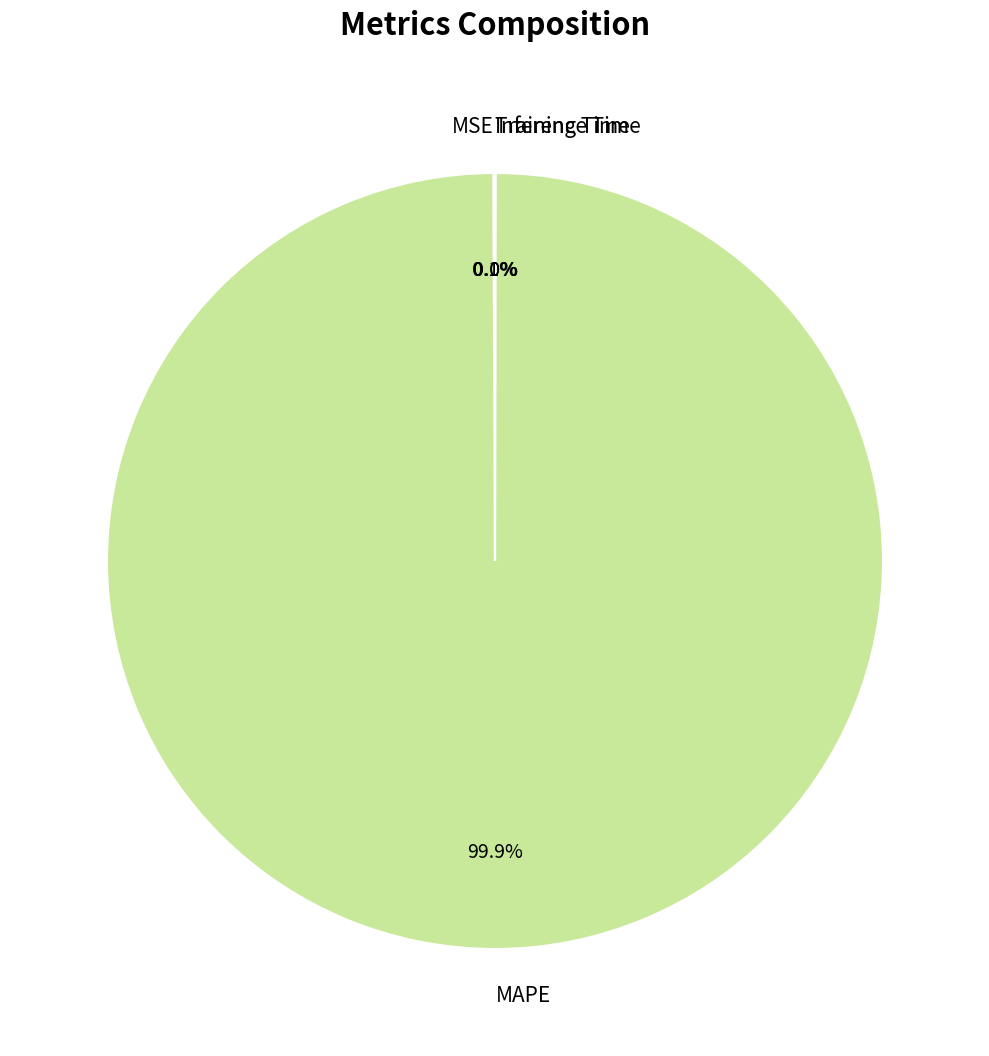

What is the largest slice in the pie chart?

MAPE